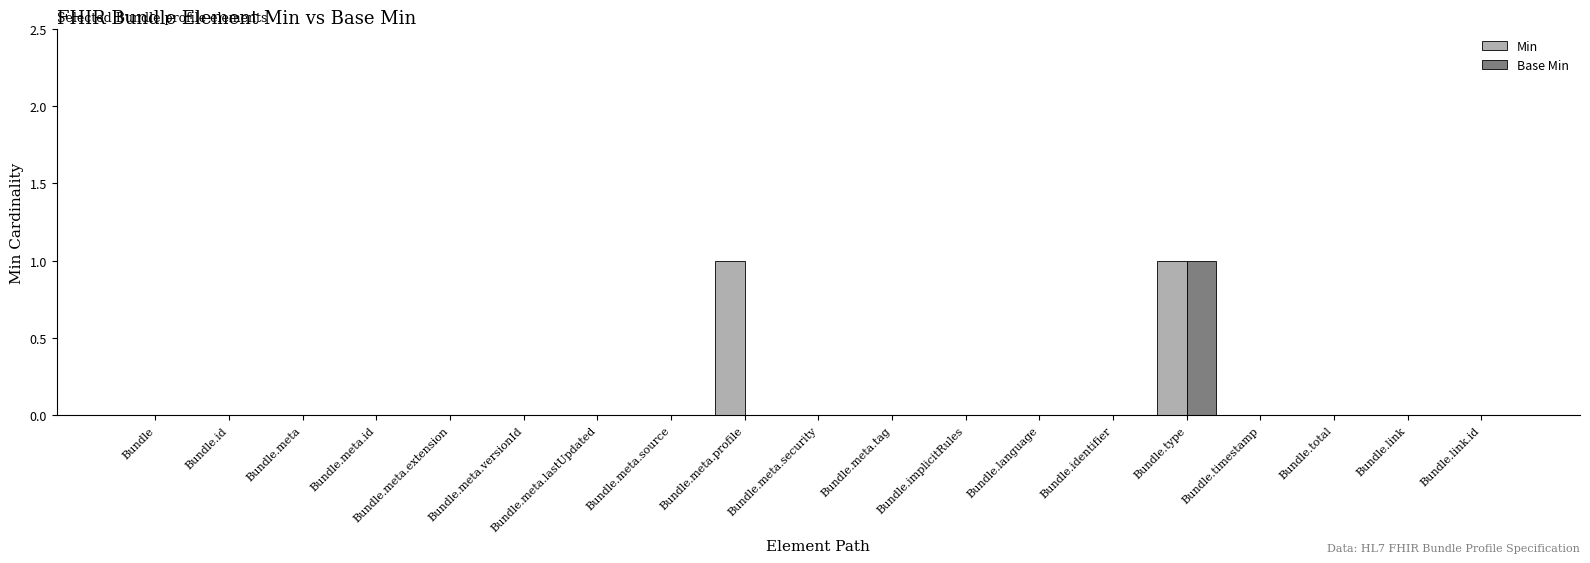

At which category is the sum across all series the highest?

Bundle.type